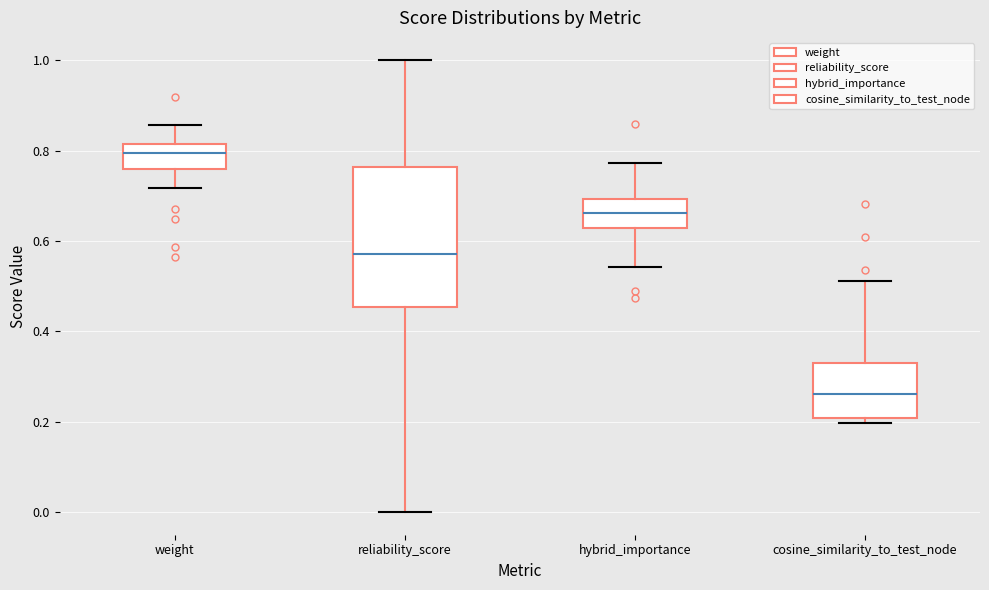

Which box's median line is the lowest?

cosine_similarity_to_test_node